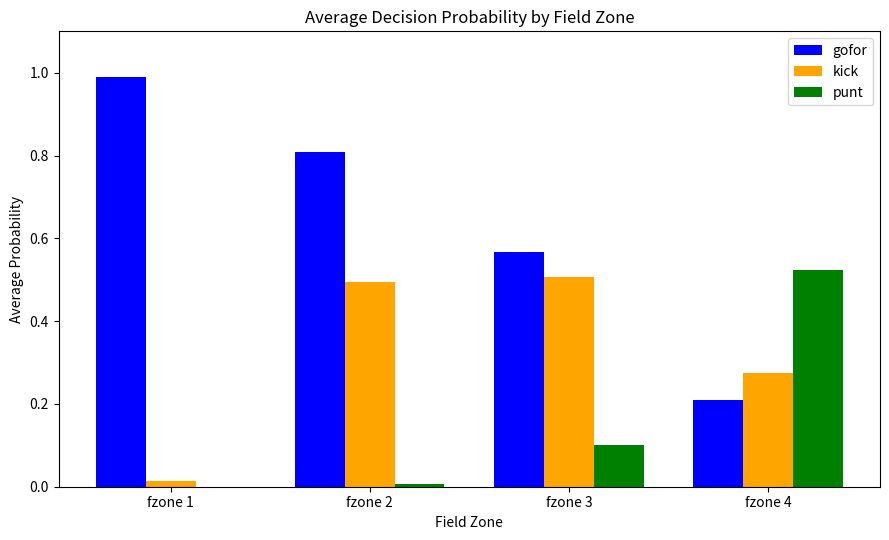

Which series has the largest total across all categories?

gofor